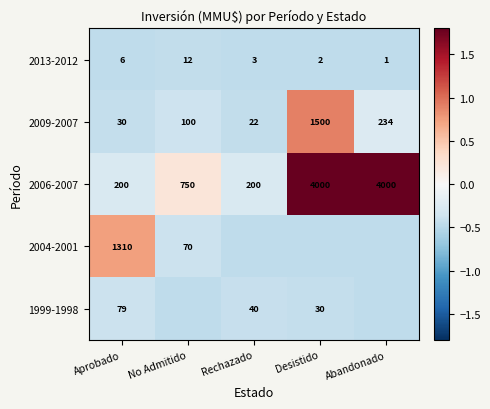

At which label is 2009-2007 closest to 761?

Abandonado